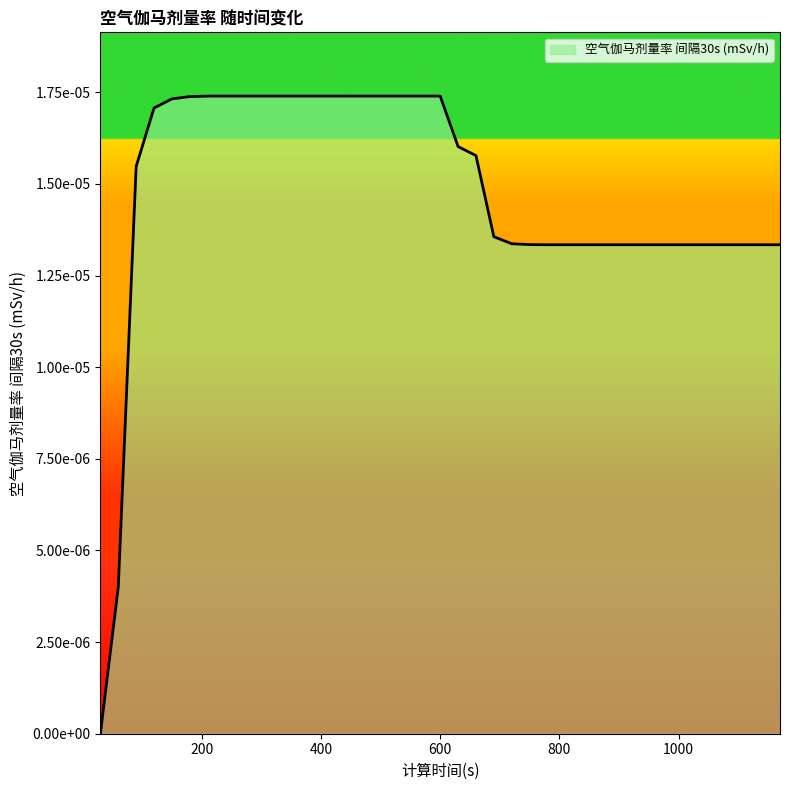

At which category does the chart reach its minimum across all series?

30